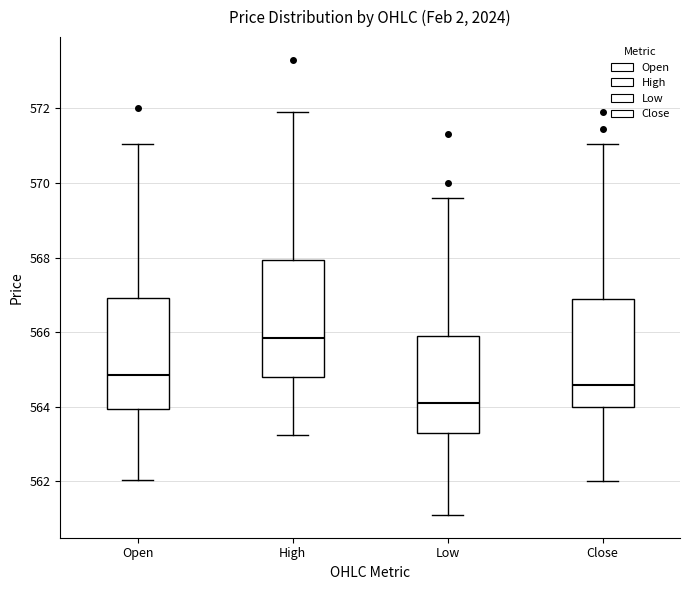

Where does the median line of the box for Open sit on the y-axis? The values are not printed on the chart, so give them approximately, as read against the axis.

564.8